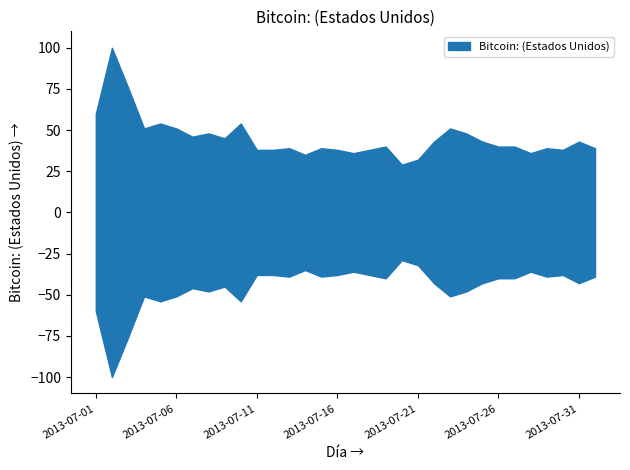

How many data points are above 40?

15